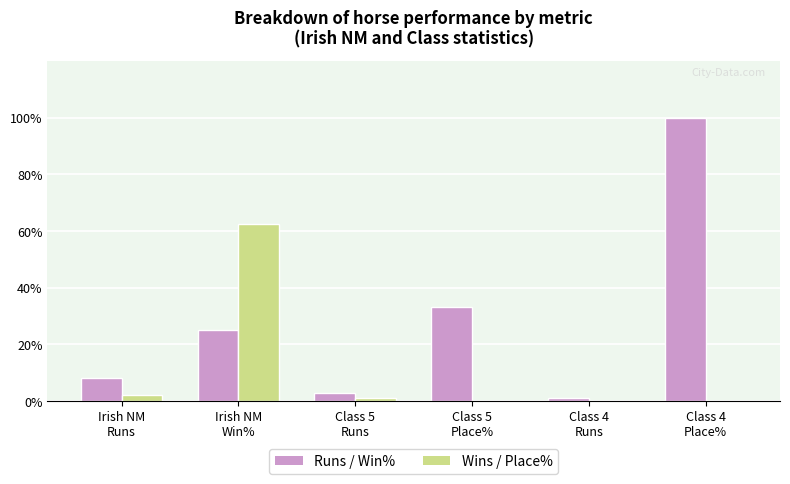

Which series has the largest total across all categories?

Runs / Win%